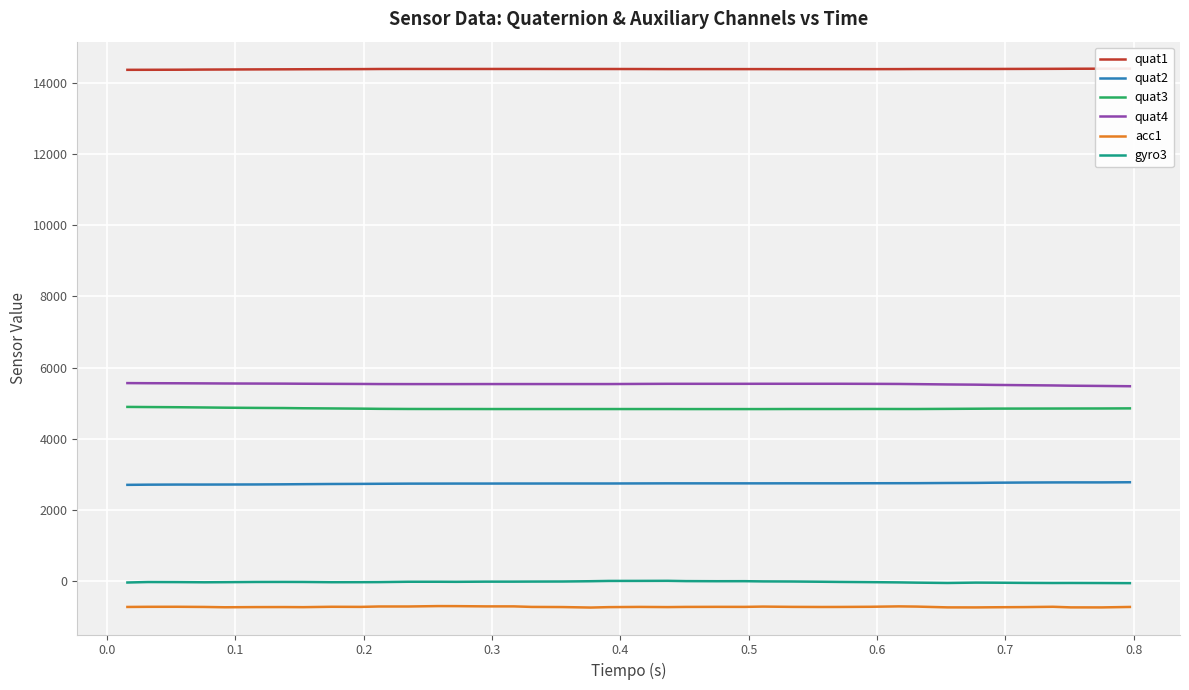

True or false: quat2 and quat4 intersect in this chart.

False